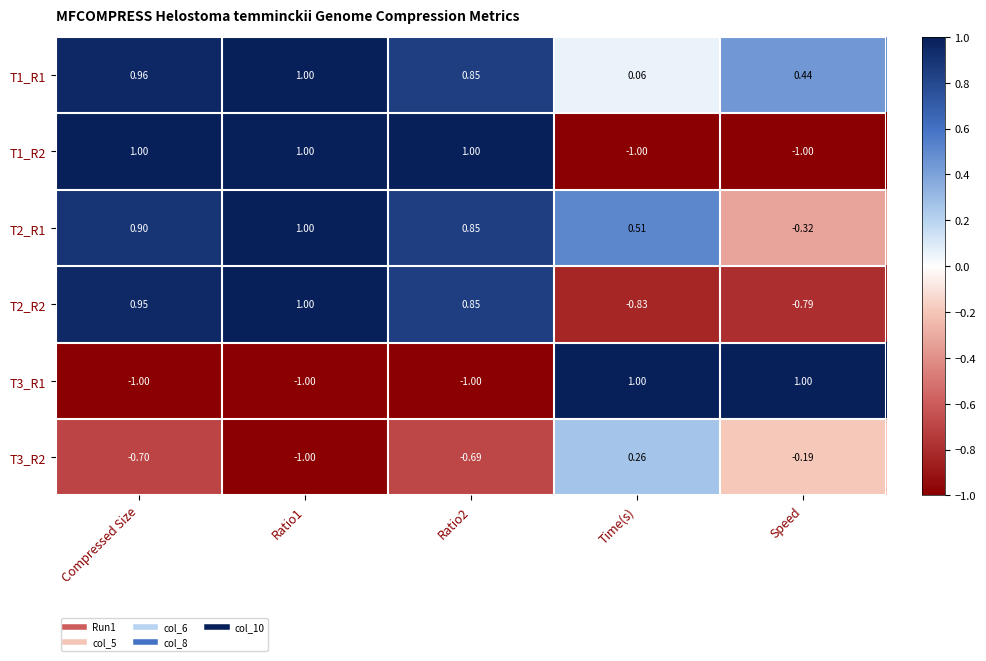

Where does the T2_R2 series first go above 0?

Compressed Size